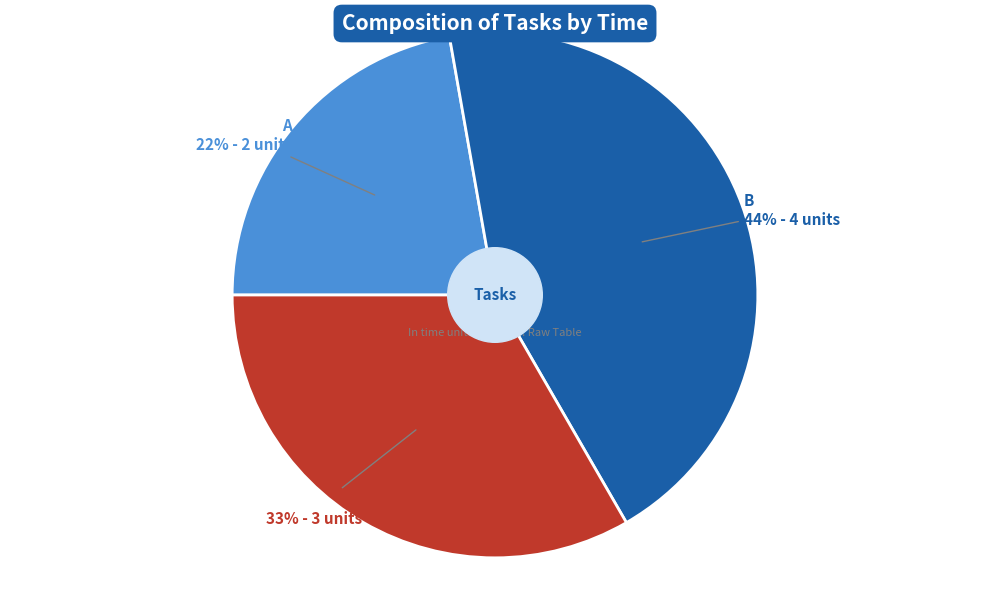

Is there a majority slice in this chart?

No